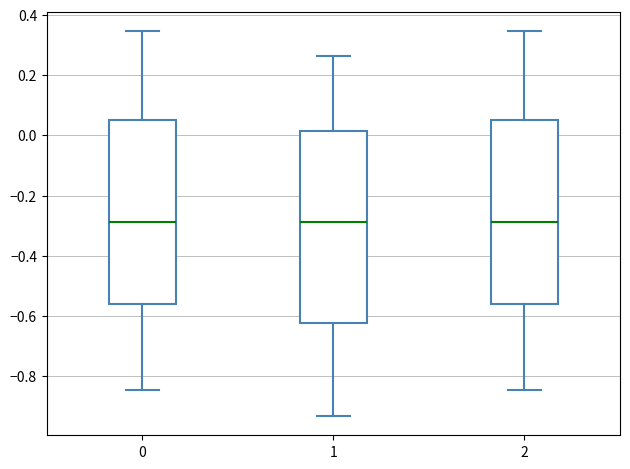

Reading left to right, transcribe this box plot: for each box, give where its median line is, the range the box spans, and where its two whiskers end, as read against the y-axis. The values are not printed on the chart, so give them approximately, as read against the axis.

0: median -0.28, box -0.56 to 0.04, whiskers -0.84 to 0.34
1: median -0.28, box -0.62 to 0.02, whiskers -0.94 to 0.26
2: median -0.28, box -0.56 to 0.04, whiskers -0.84 to 0.34